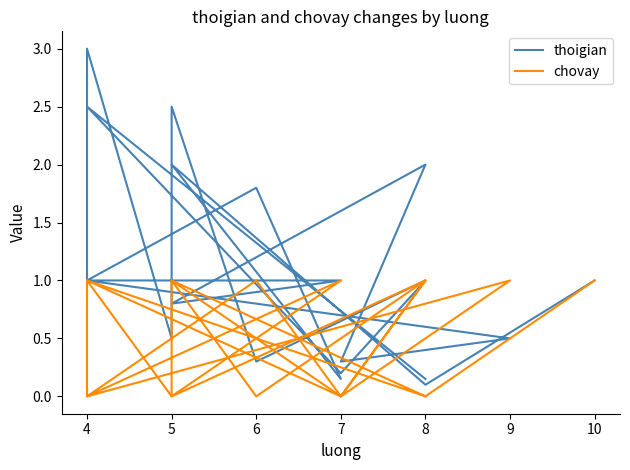

Does the chart have visible grid lines?

No